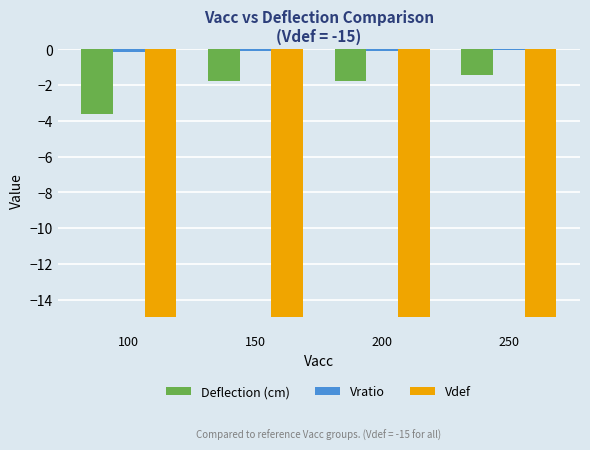

What is the highest value of the Deflection (cm) series?

-1.5